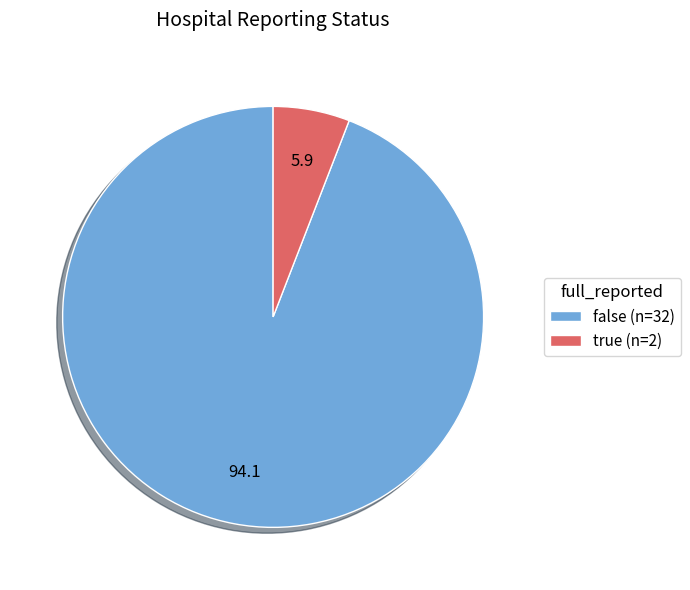

Between false (n=32) and true (n=2), which is larger?

false (n=32)